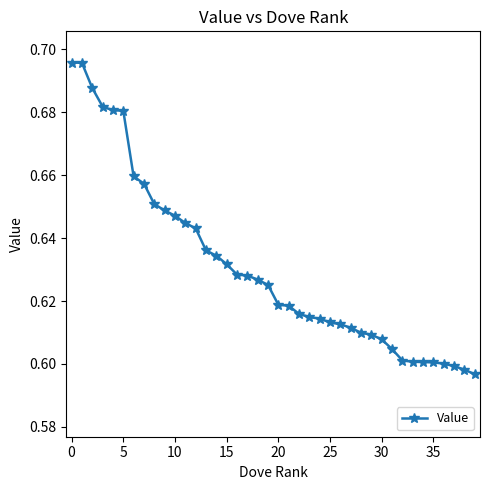

How many values are between 0 and 1?

40